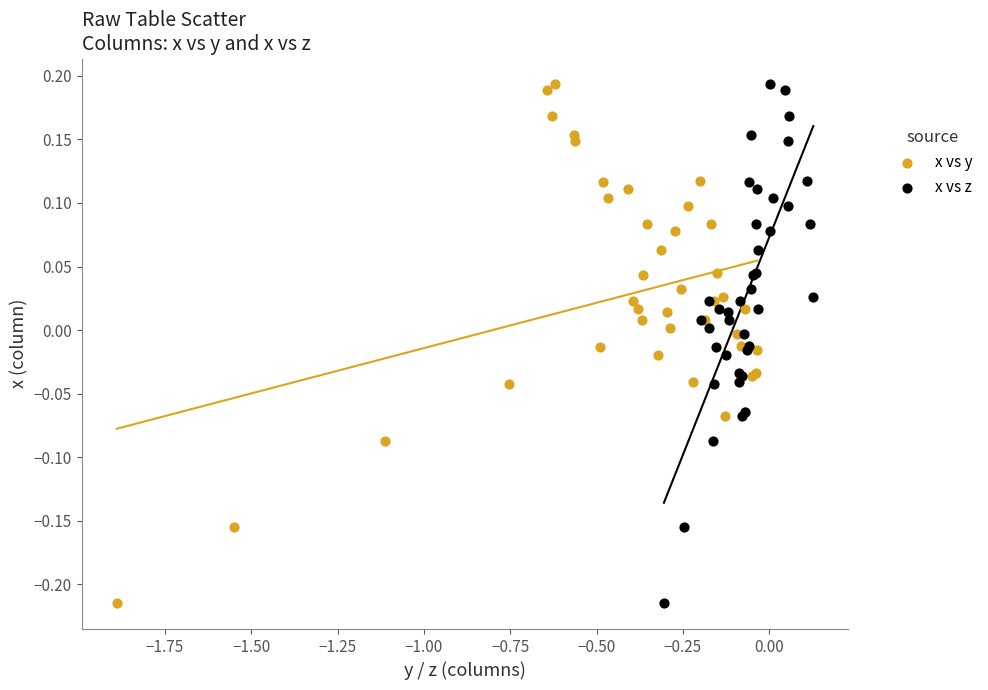

What are all the series names shown in the legend?

x vs y, x vs z